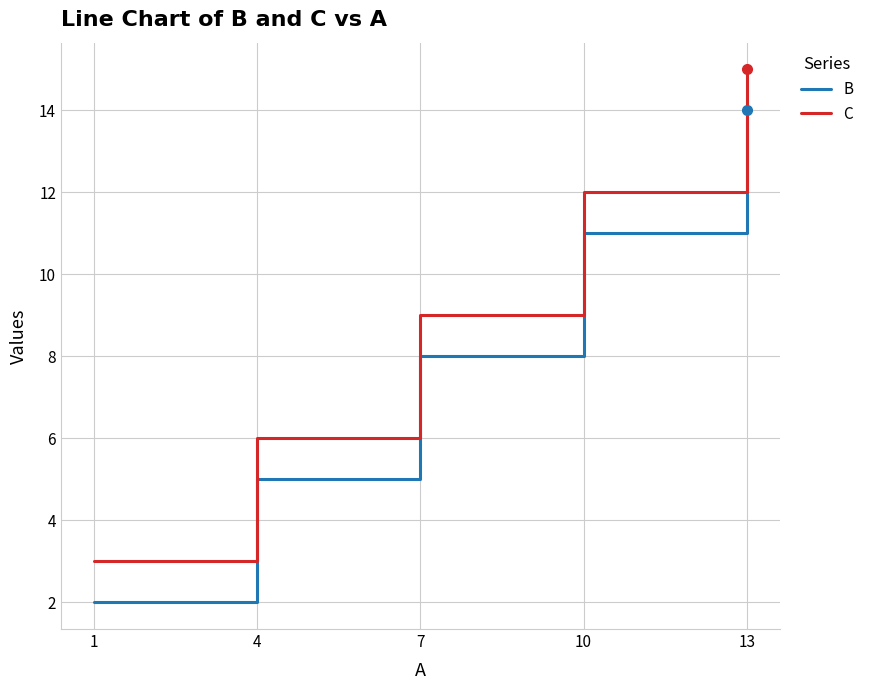

List the series in order of their peak value, highest first.

C, B